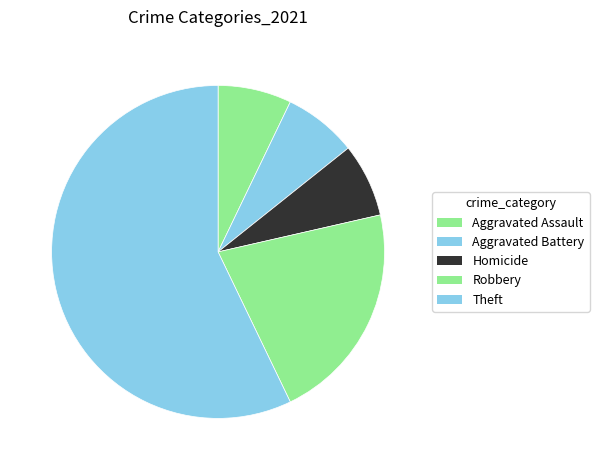

How many slices are in this pie chart?

5